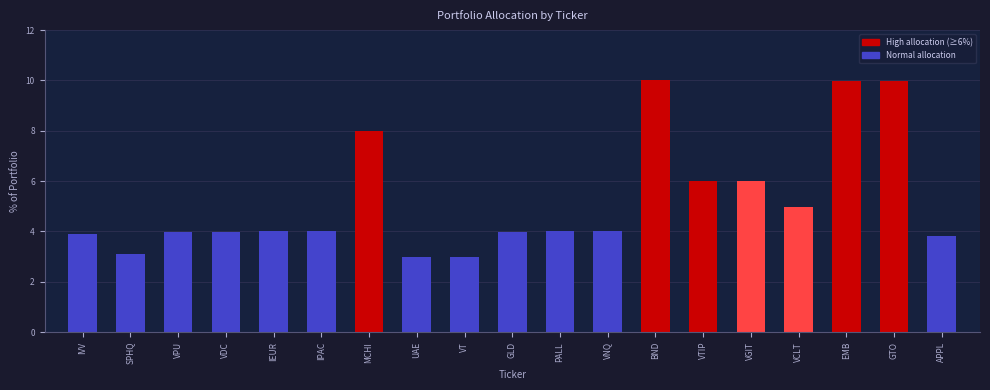

Reading left to right, extract all data points from this chart.

3.9	3.1	4.0	4.0	4.0	4.0	8.0	3.0	3.0	4.0	4.0	4.0	10.0	6.0	6.0	5.0	10.0	10.0	3.8